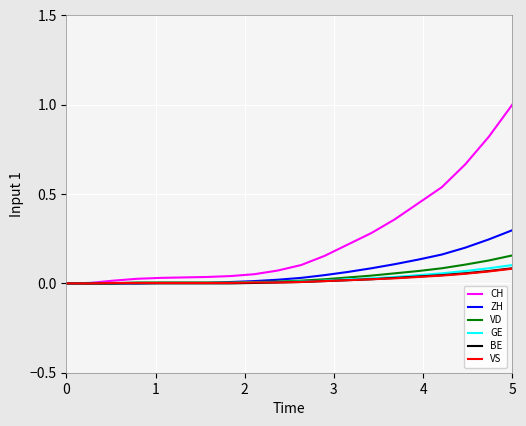

What are all the series names shown in the legend?

CH, ZH, VD, GE, BE, VS